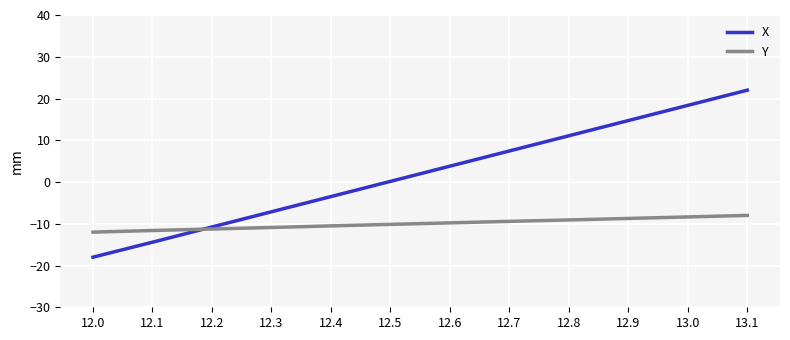

Which series has the widest spread of values?

X